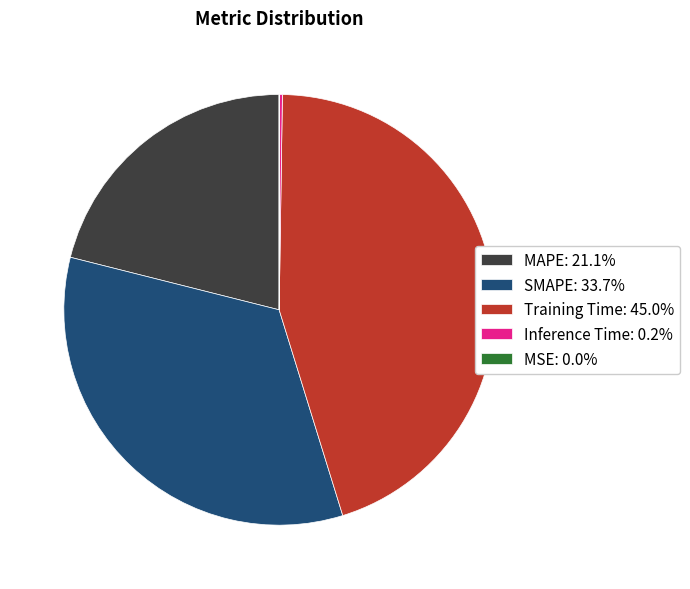

Is the sum of Training Time: 45.0% and MAPE: 21.1% greater than half?

Yes